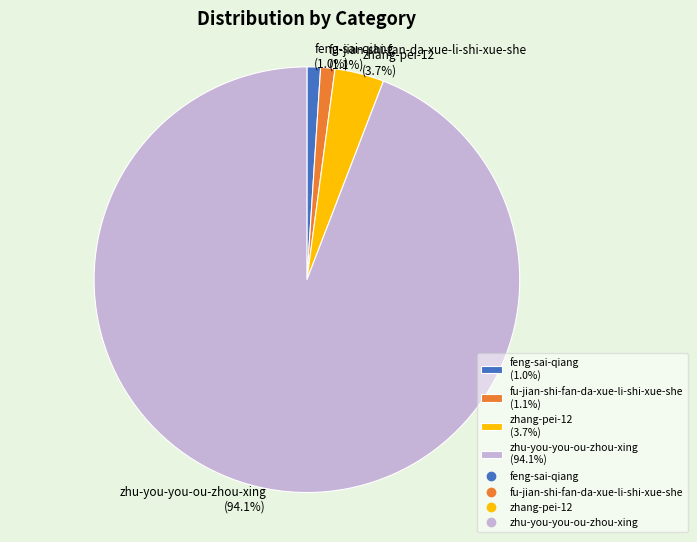

Combined, what portion of the pie is zhang-pei-12 (3.7%) and fu-jian-shi-fan-da-xue-li-shi-xue-she (1.1%)?

4.8%